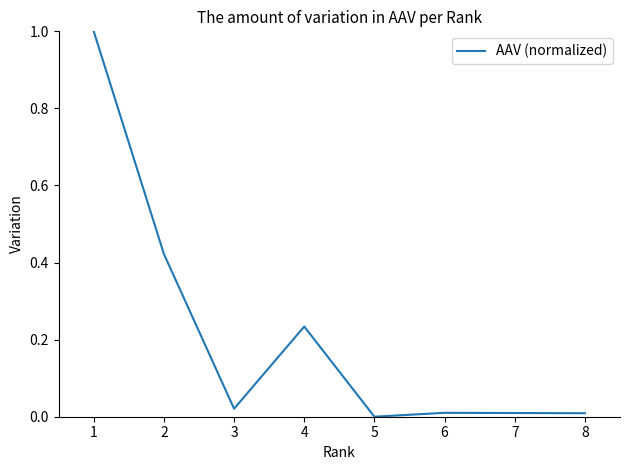

The chart shows a value of 0.0 at 5. True or false?

True